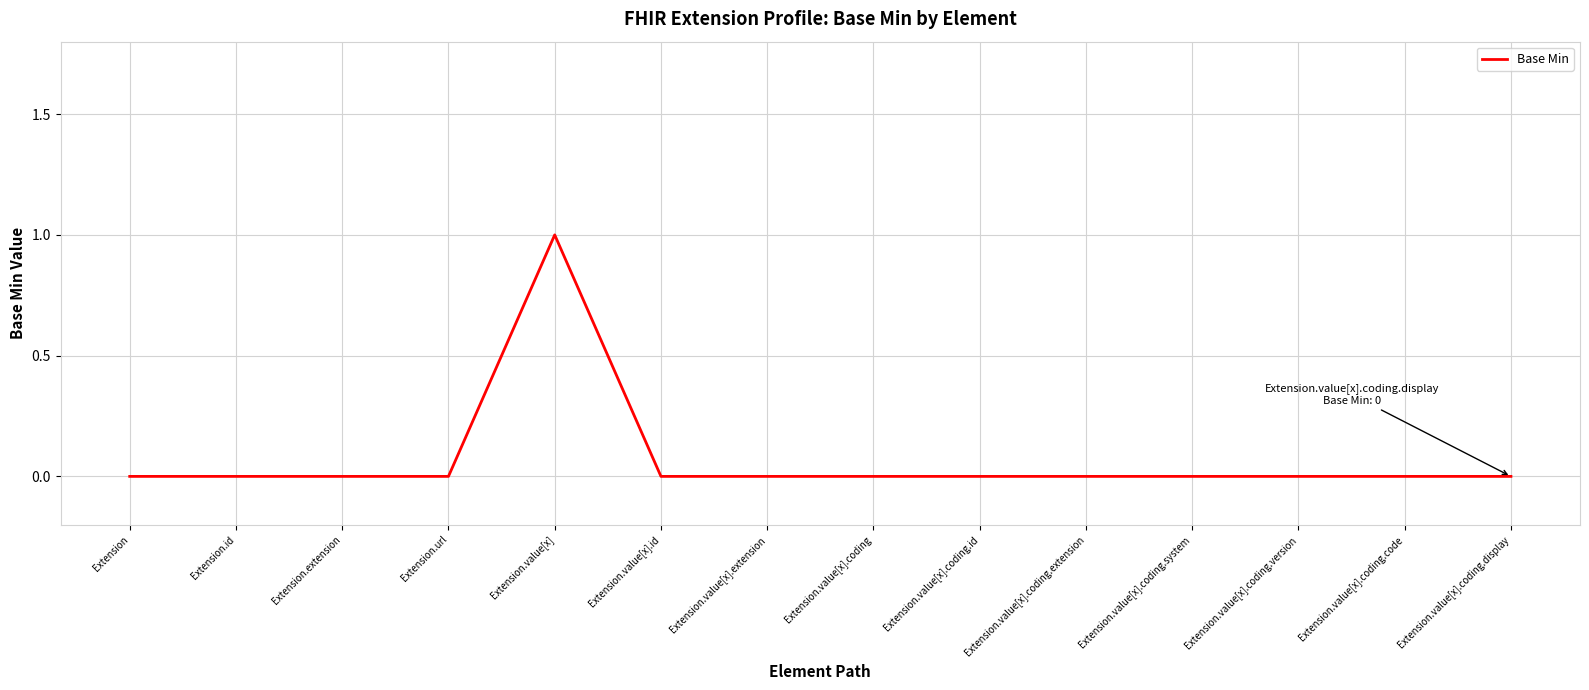

How many lines are shown in the chart?

1